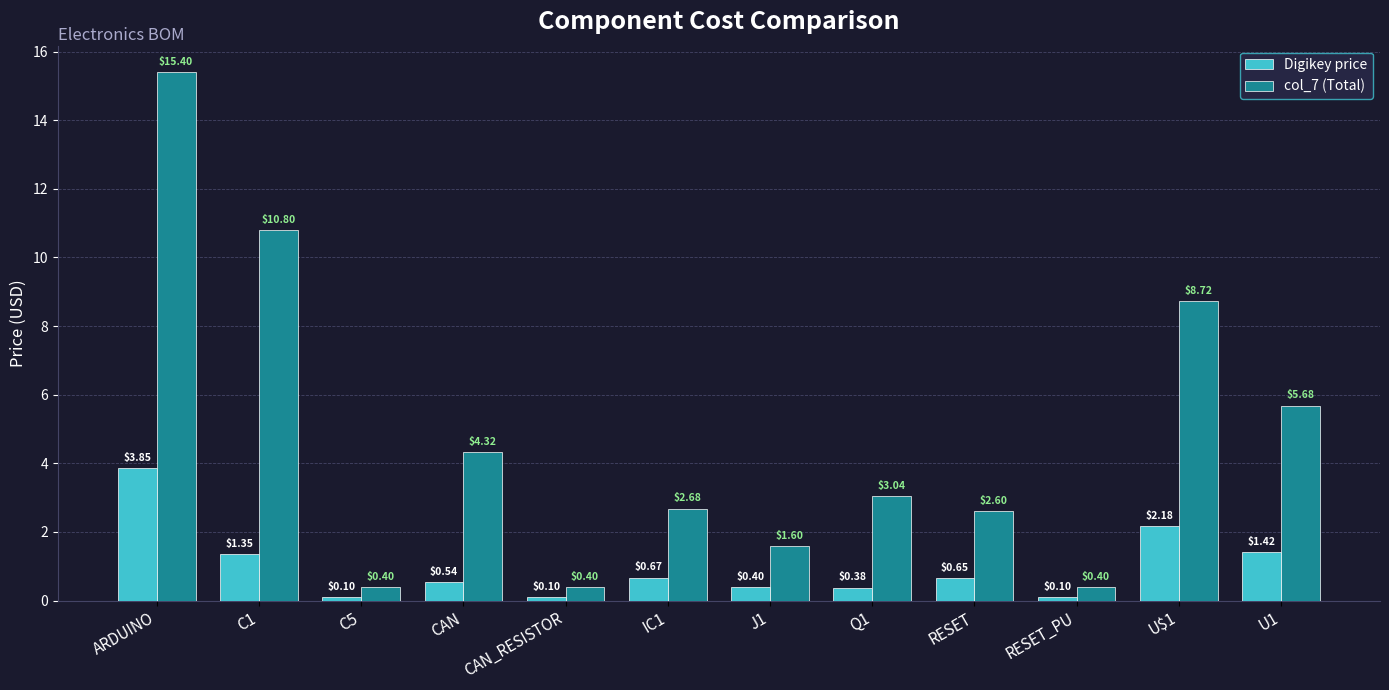

Rank the series at J1 from lowest to highest value.

Digikey price, col_7 (Total)